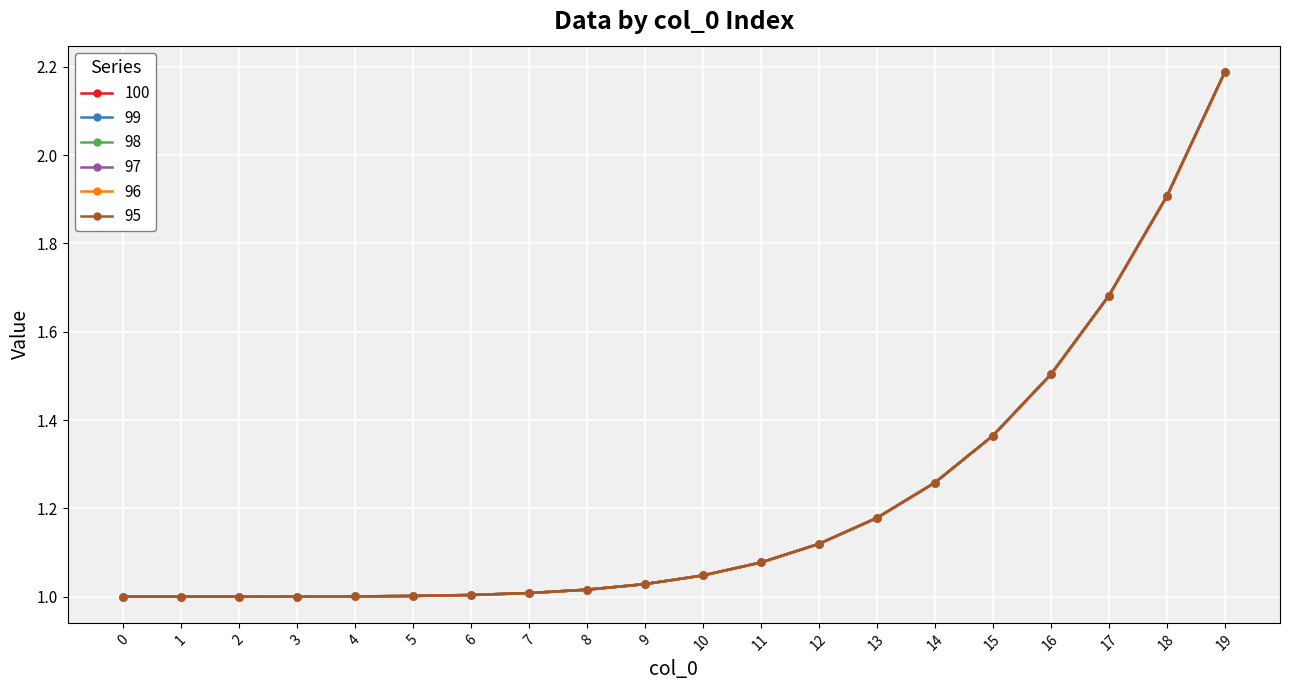

Does the chart have visible grid lines?

Yes